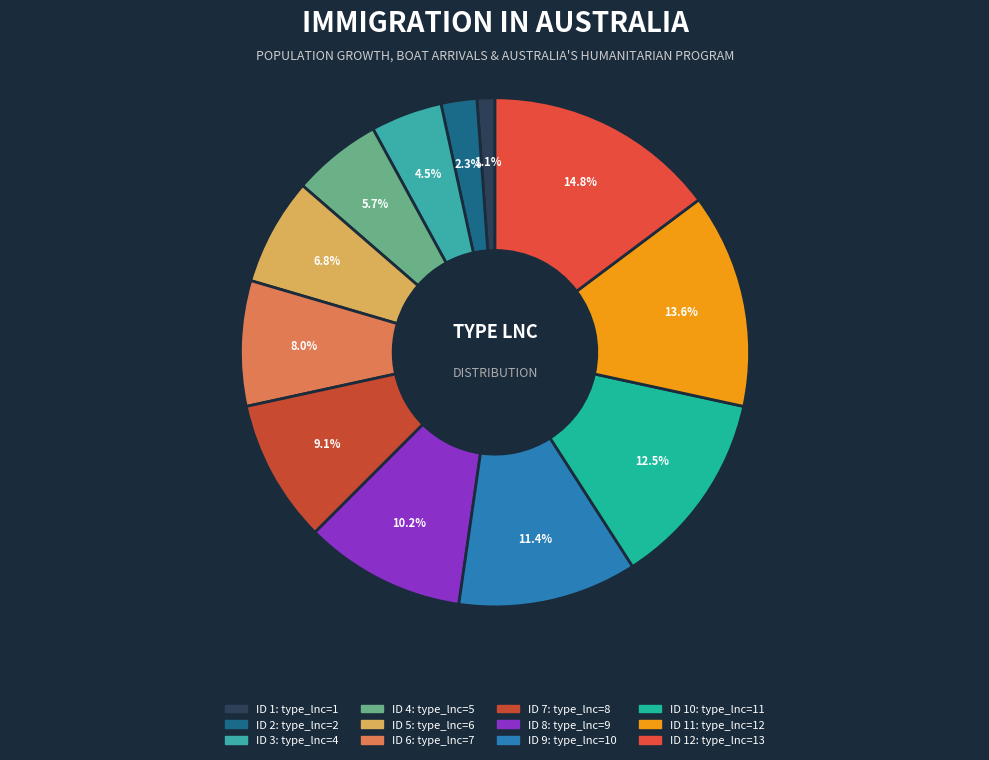

How many segments does this pie chart have?

12